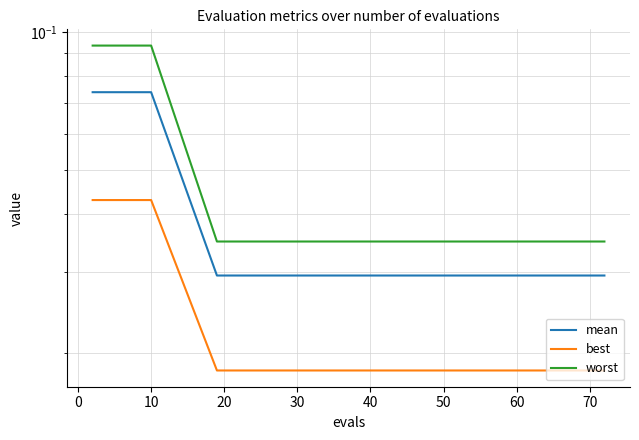

Rank the series by their average value, from lowest to highest.

best, mean, worst